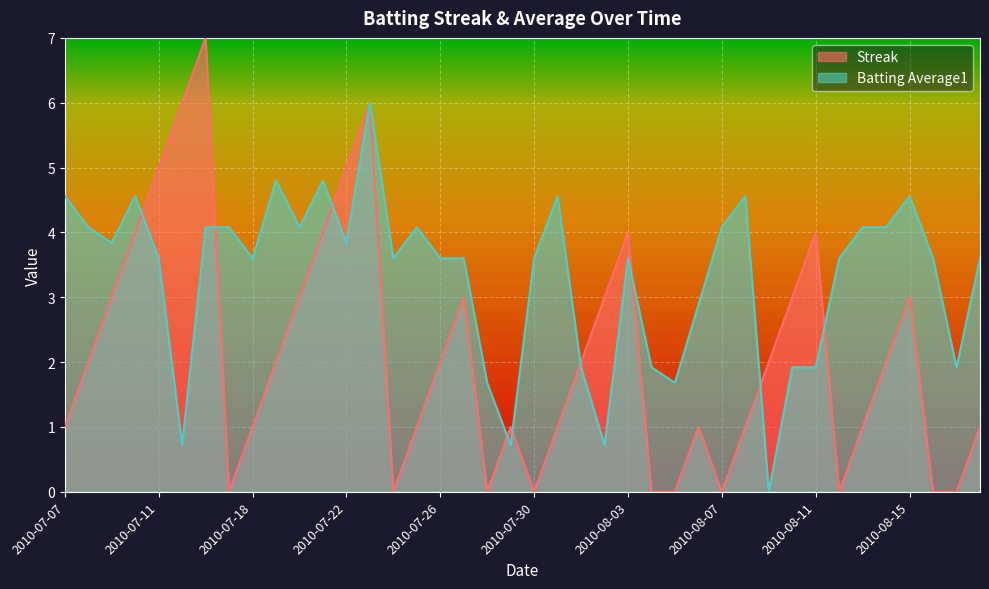

Where is Batting Average1 nearest to the value 3?

2010-08-06